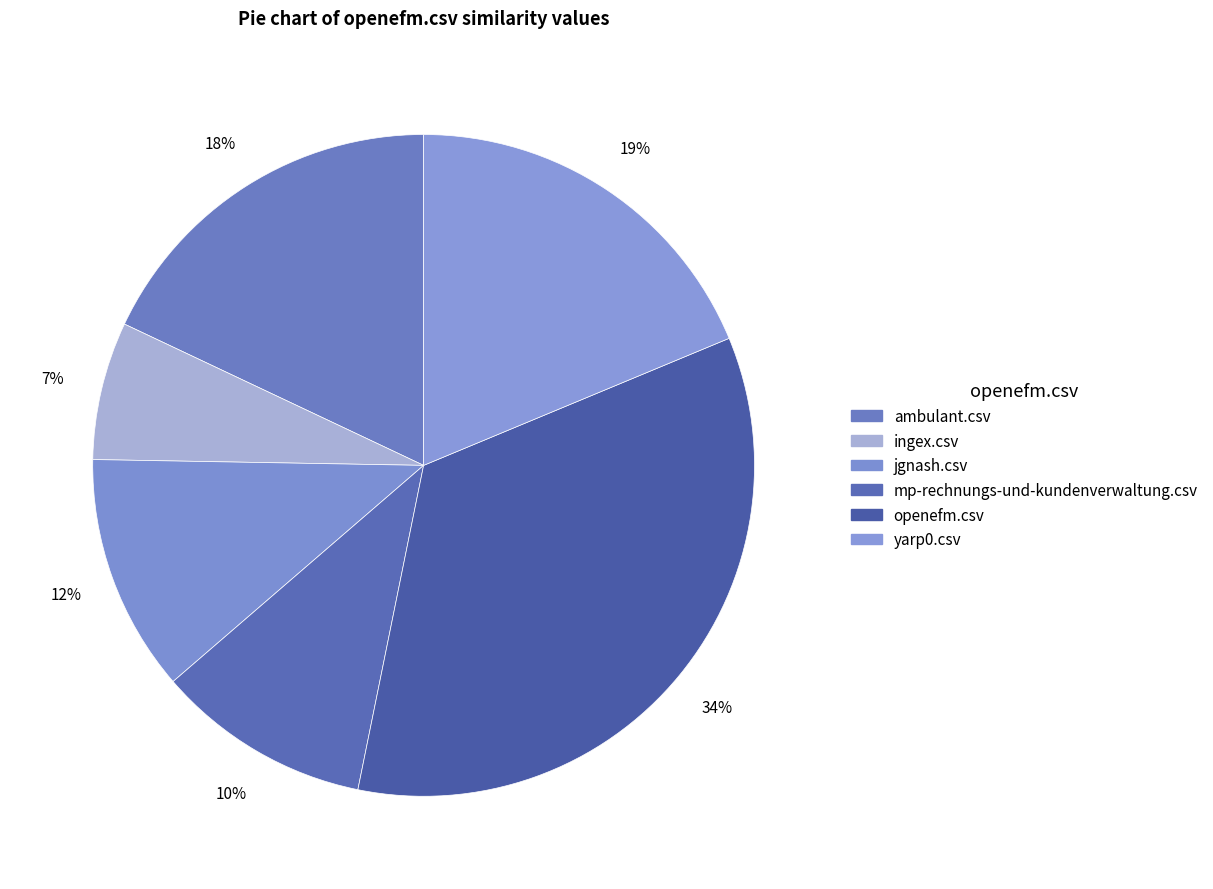

Is there any slice that represents more than half of the pie?

No